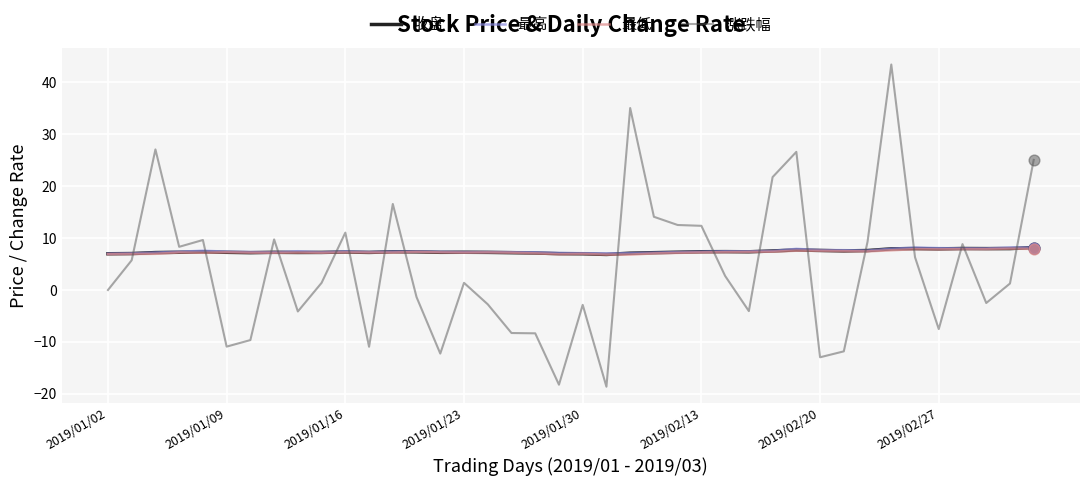

How many intersections are there between 最高 and 涨跌幅?

17